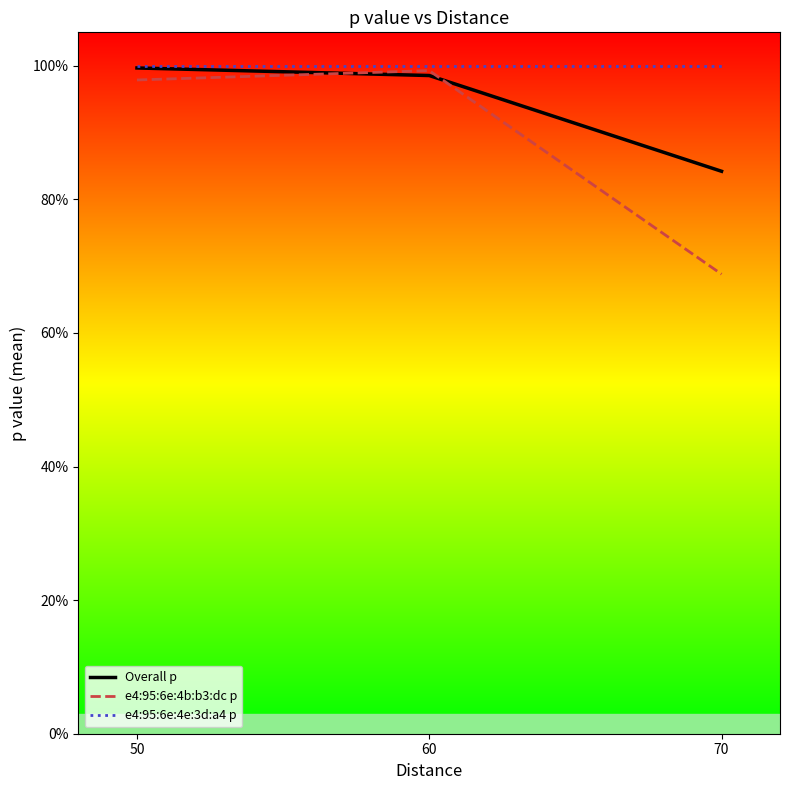

The e4:95:6e:4b:b3:dc p series shows 0.4 at 60. True or false?

False